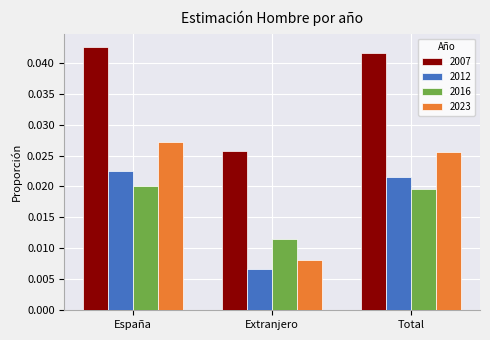

At which category does the chart reach its peak across all series?

España